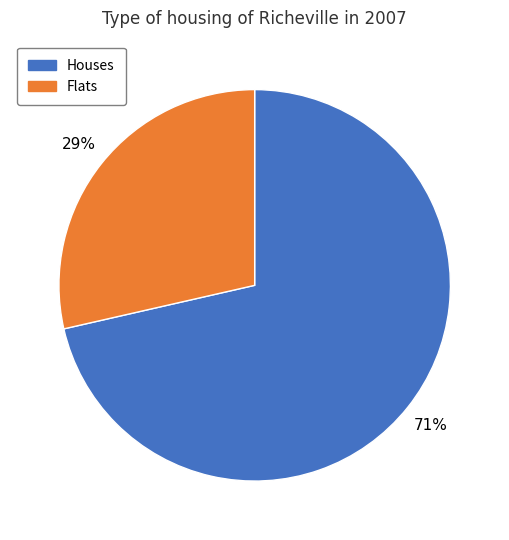

To the nearest percent, what portion does Houses represent?

71%